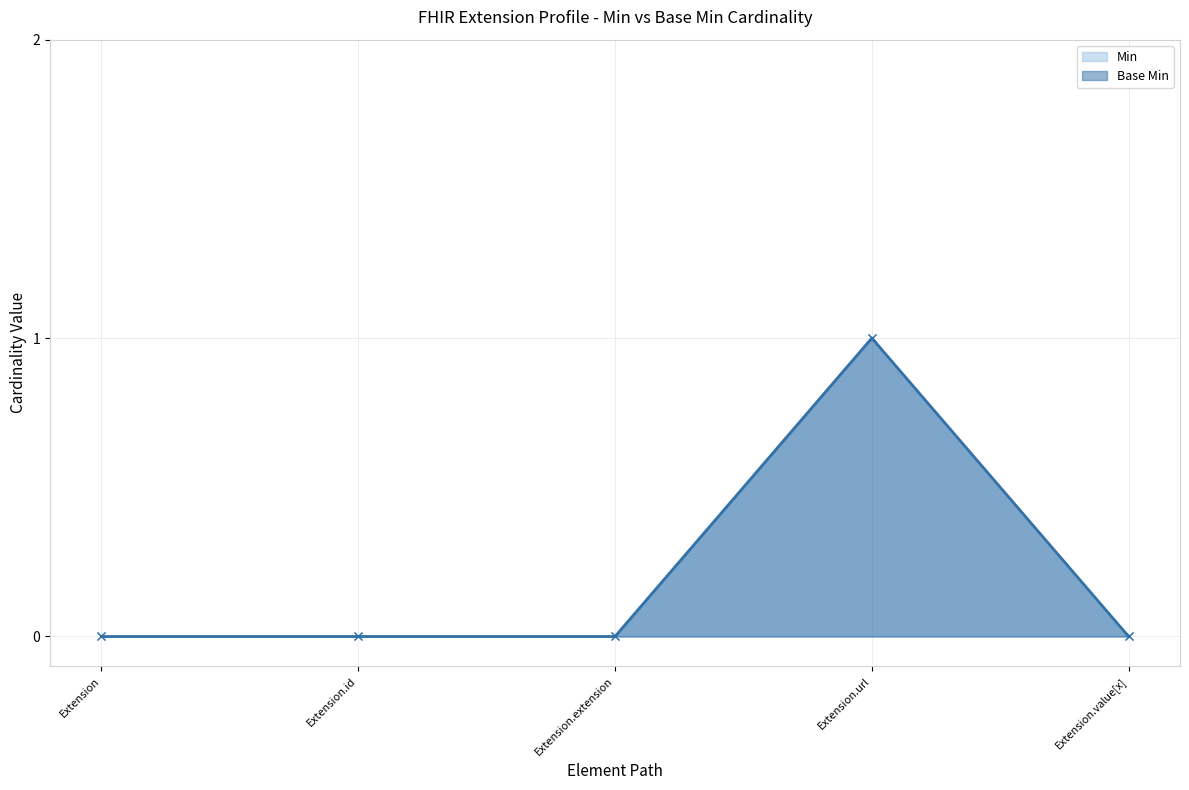

Rank the series by their maximum value, from highest to lowest.

Min, Base Min